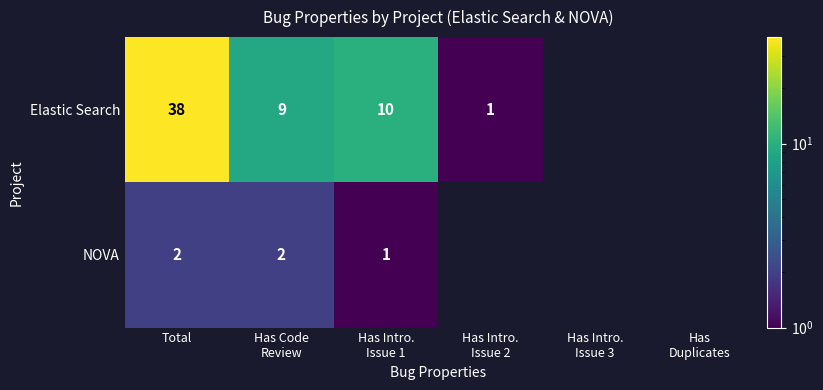

At which category does the chart reach its minimum across all series?

Has Intro.
Issue 3